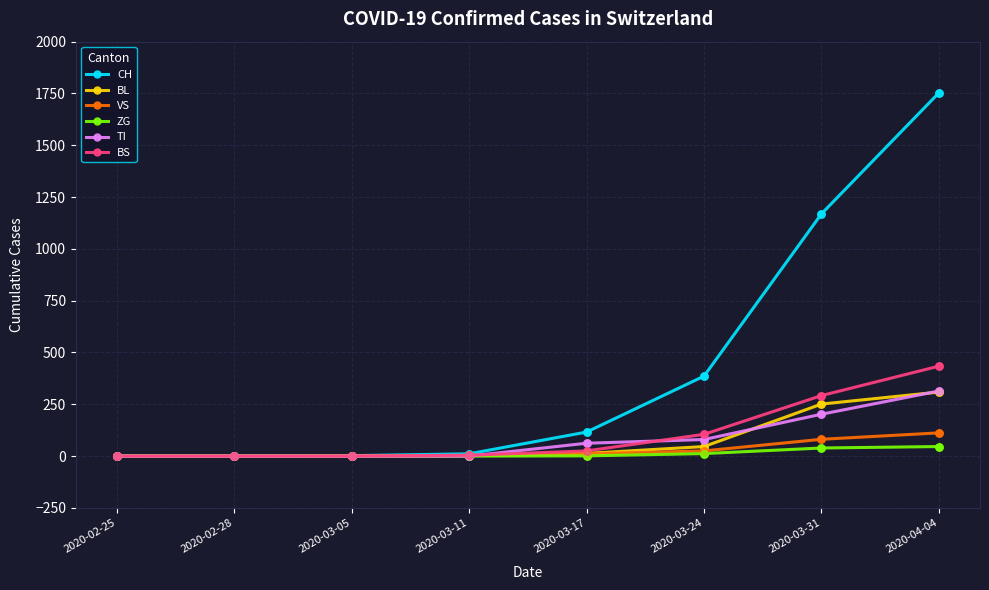

Which series has the largest range (max minus min)?

CH